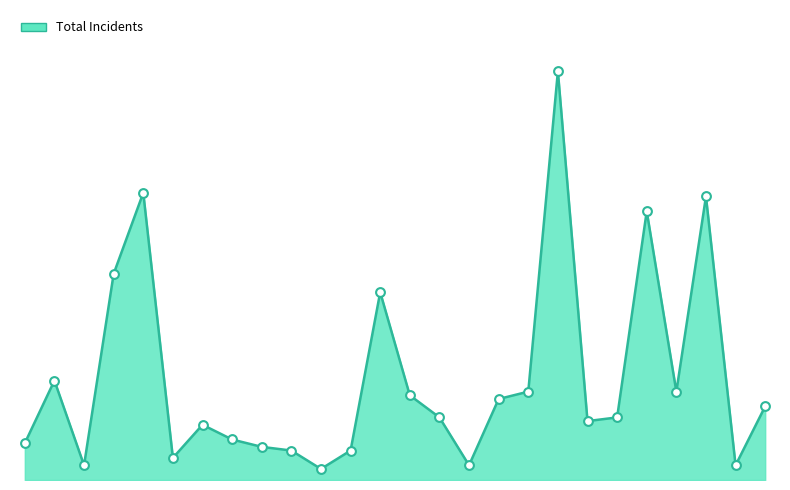

Is this an area chart (filled region under the line)?

Yes